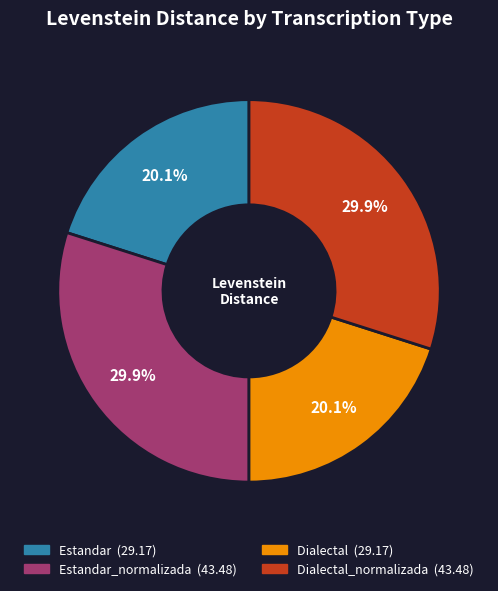

Is there a majority slice in this chart?

No